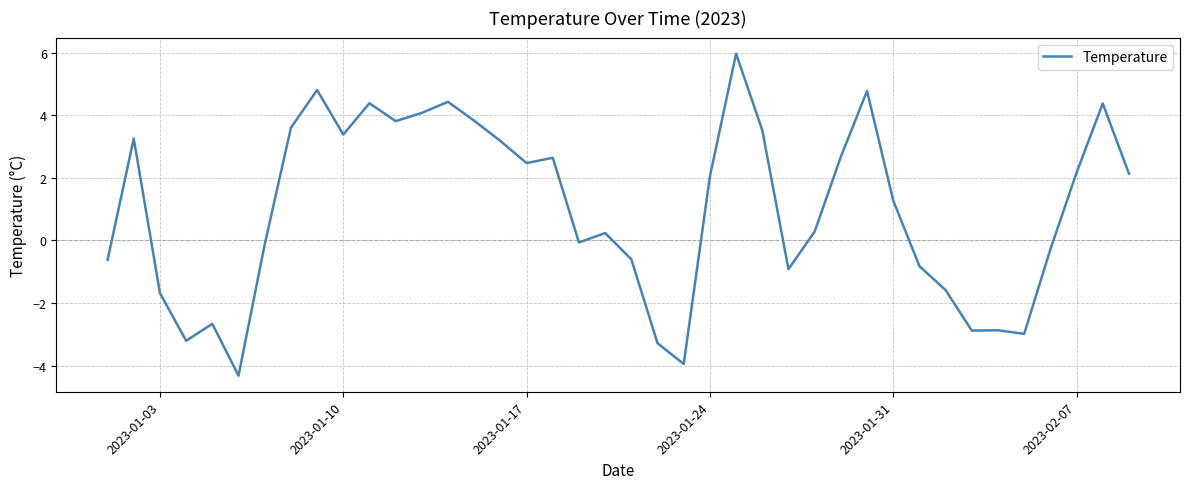

What is the difference between the maximum and minimum values?

10.3